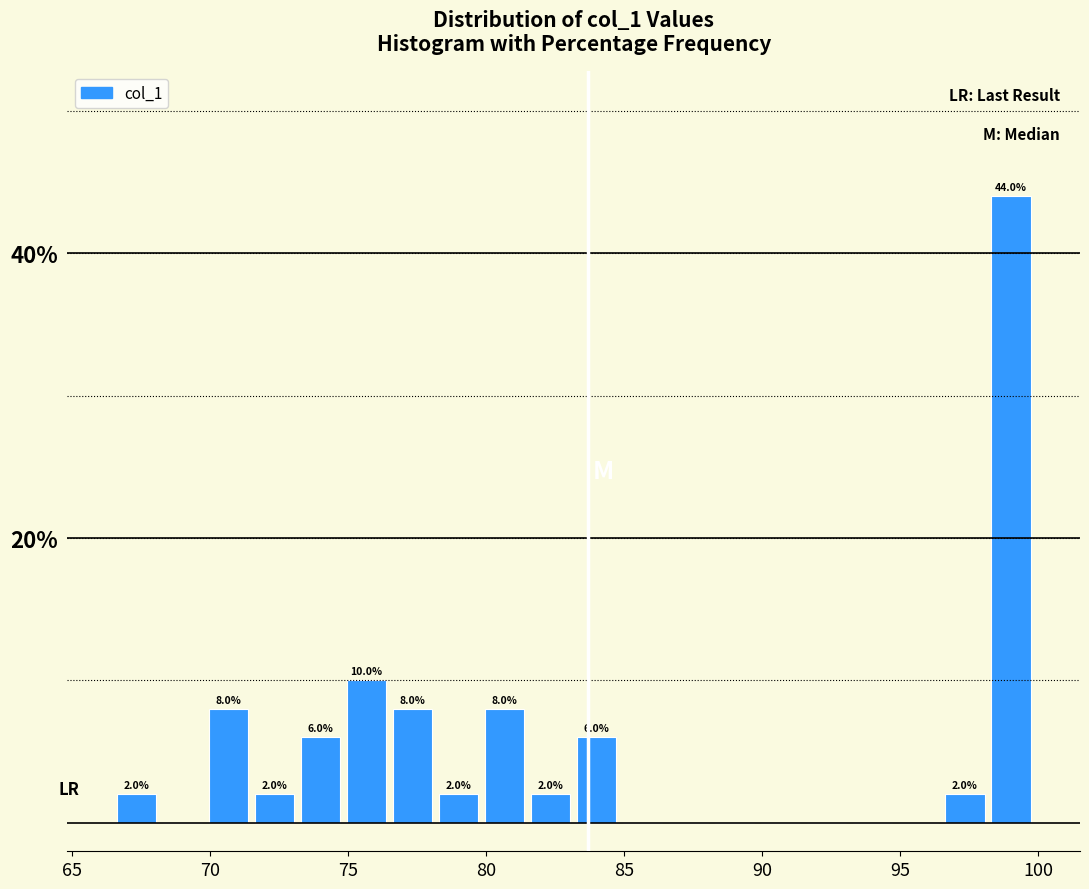

Read against the x-axis, roughly where is the centre of the tallest bar?

99.0